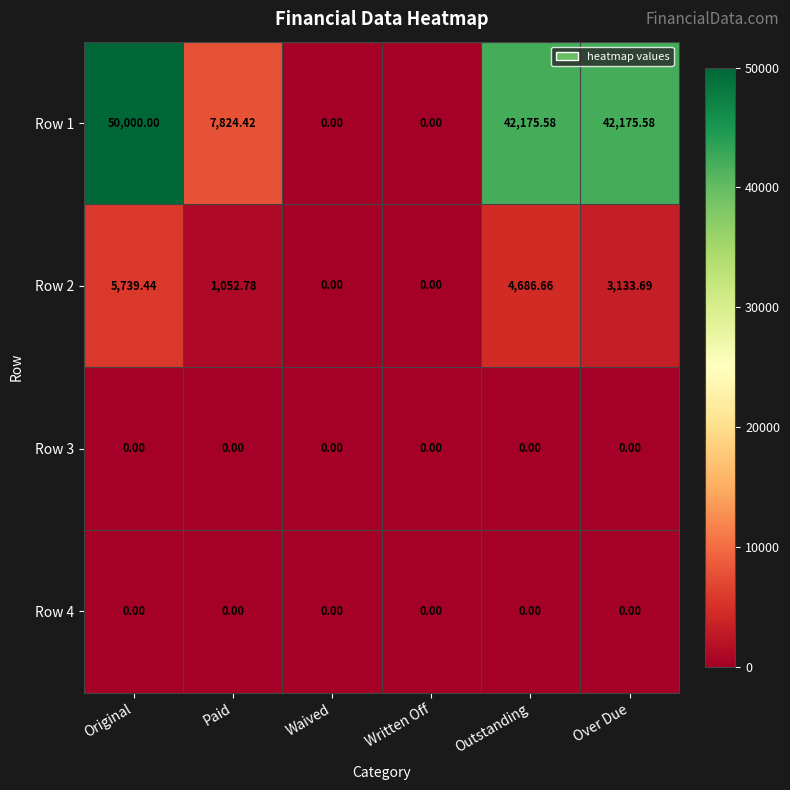

What is the total value across all series at Paid?

8877.2